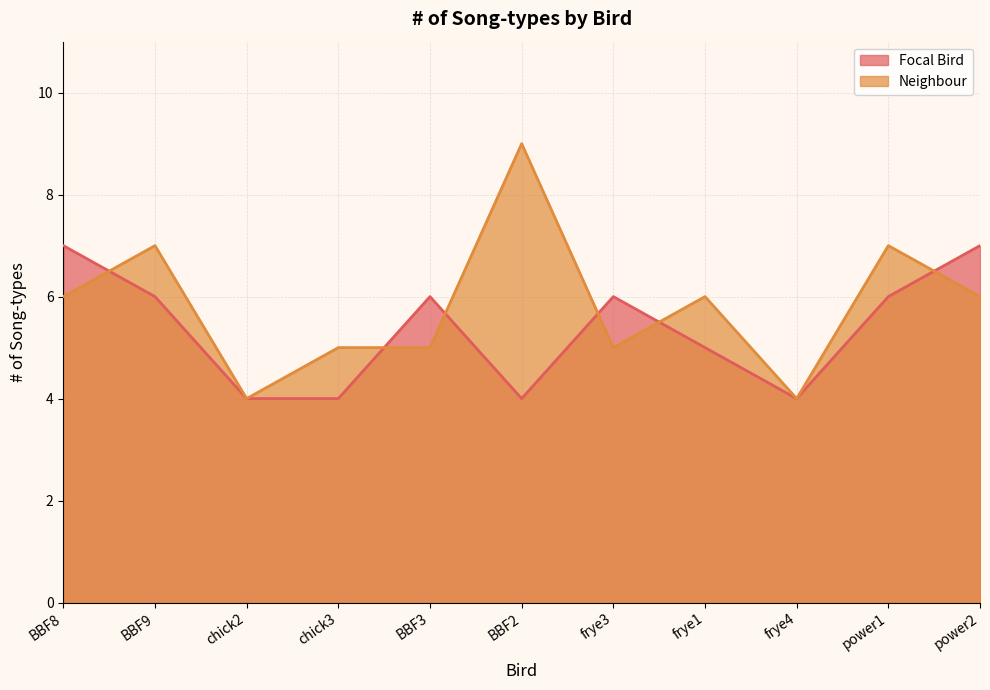

What is the difference between the maximum and minimum values in the Neighbour series?

5